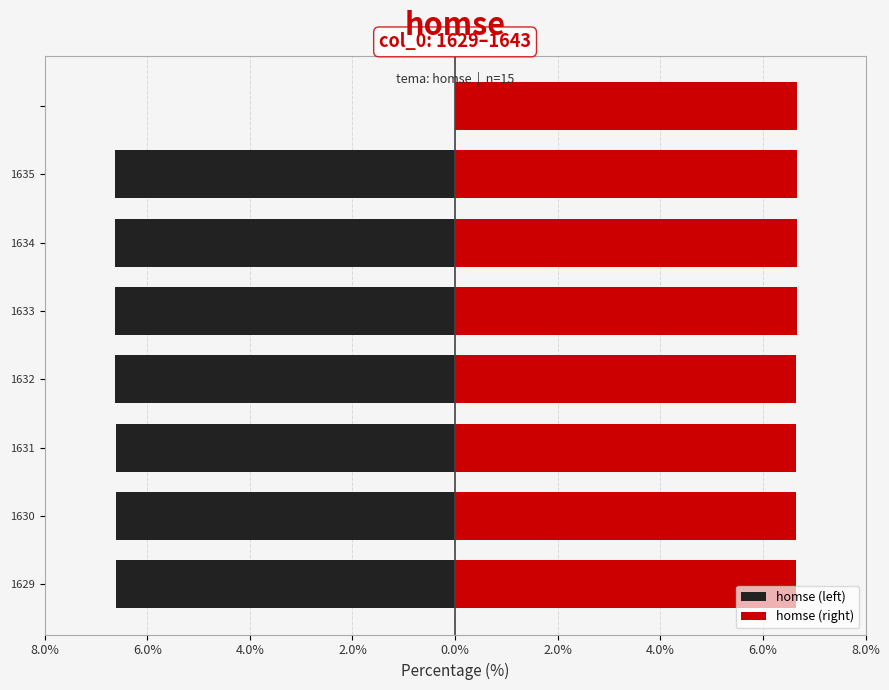

How many values in the homse (left) series are below -6?

7